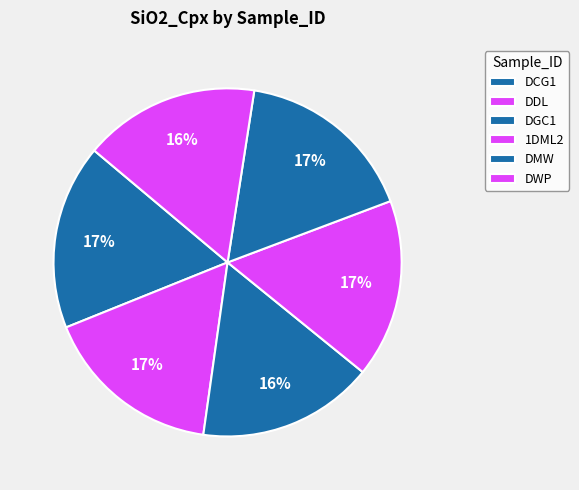

Which slice is the largest?

DDL